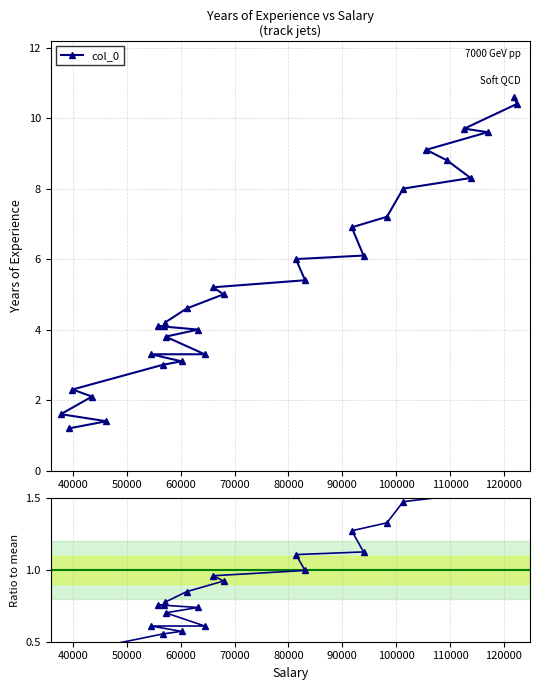

The value at 20 is 2.2. True or false?

False